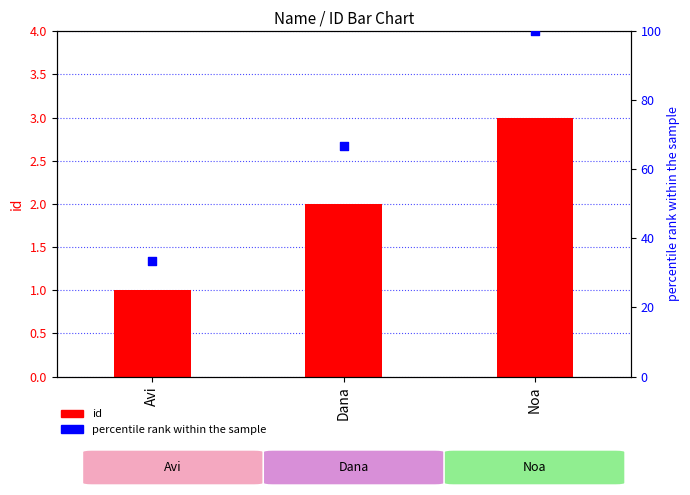

What is the total value across all series at Noa?

103.0